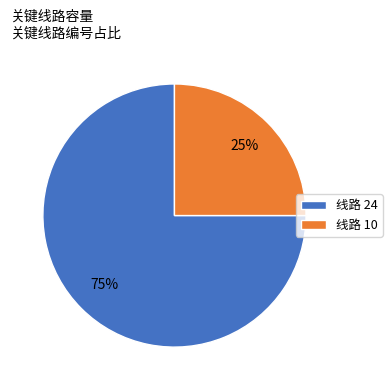

Is it true that 线路 10 is 14% of the pie?

False